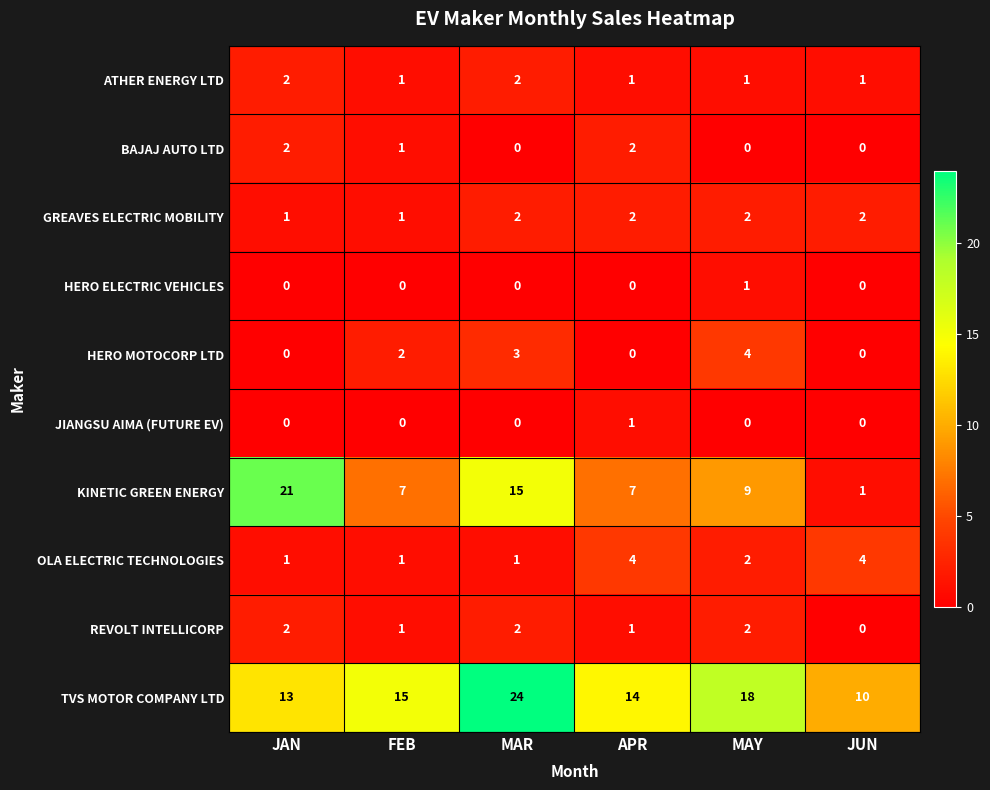

What is the greatest value displayed?

24